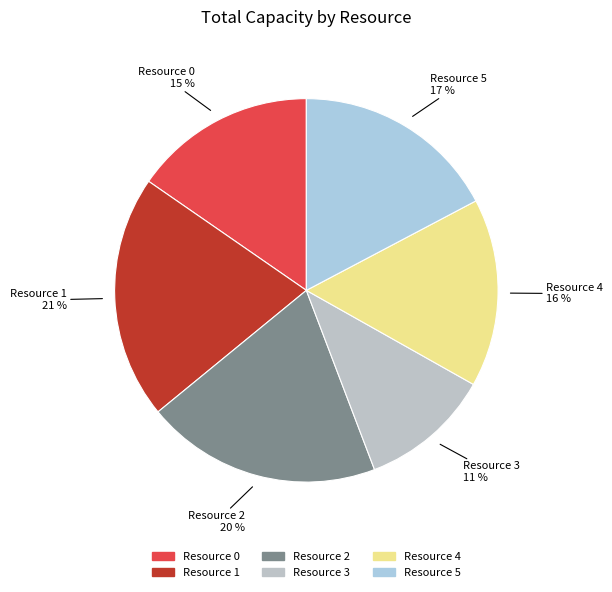

True or false: Resource 2 accounts for 20% of the total.

True